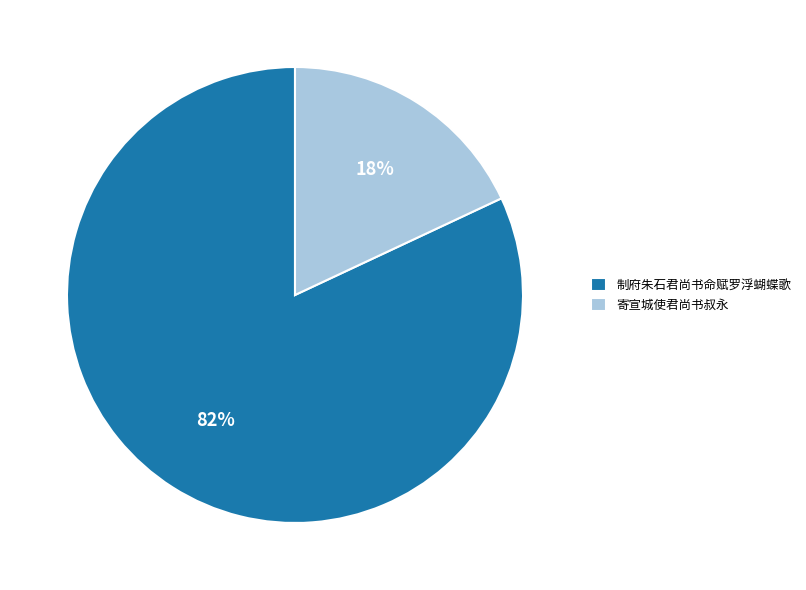

Is there a majority slice in this chart?

Yes